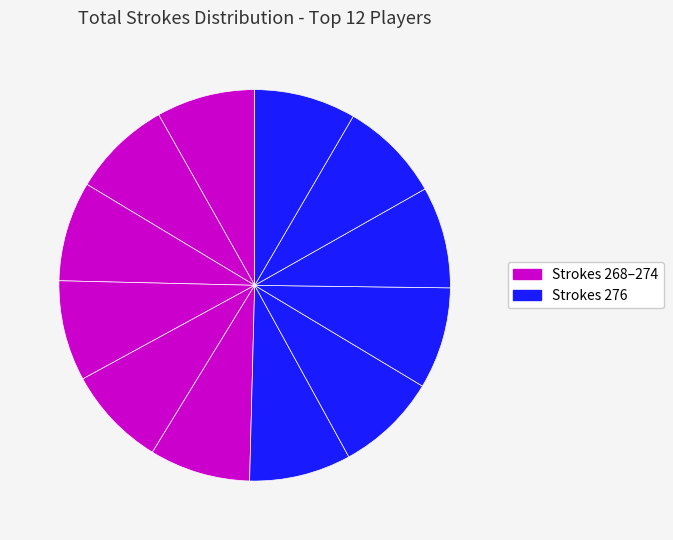

How many segments does this pie chart have?

12